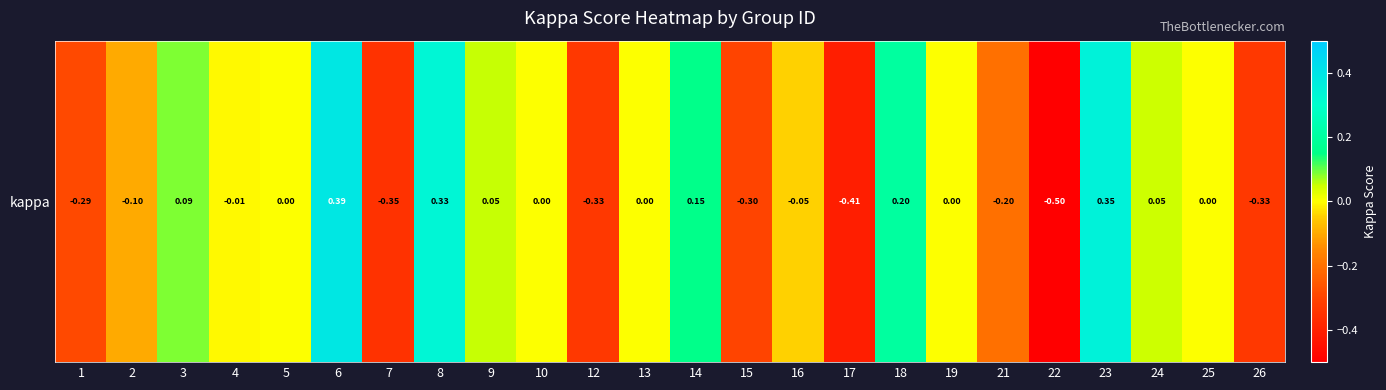

Where does the data first go above 0?

3